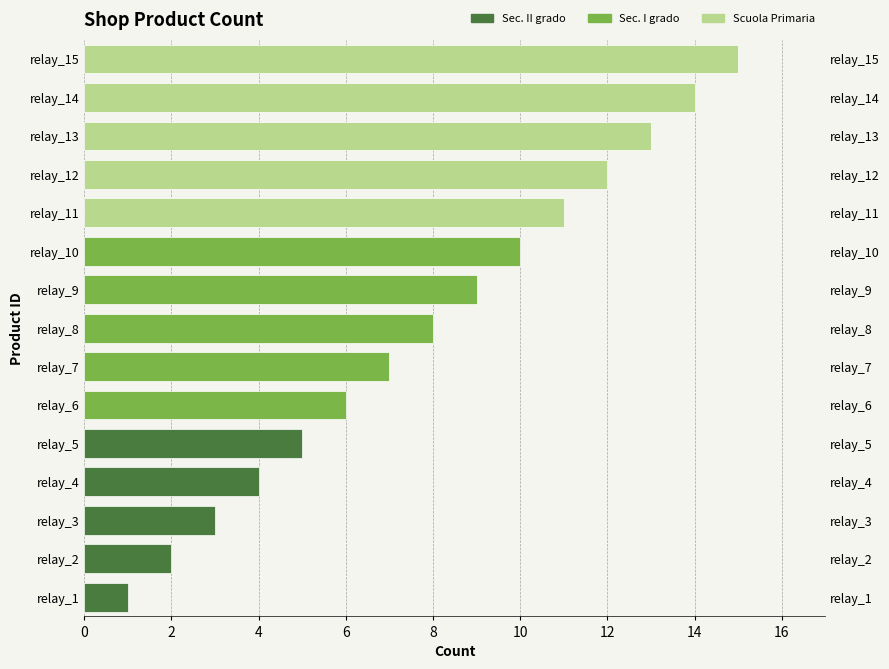

How many values exceed 8?

7